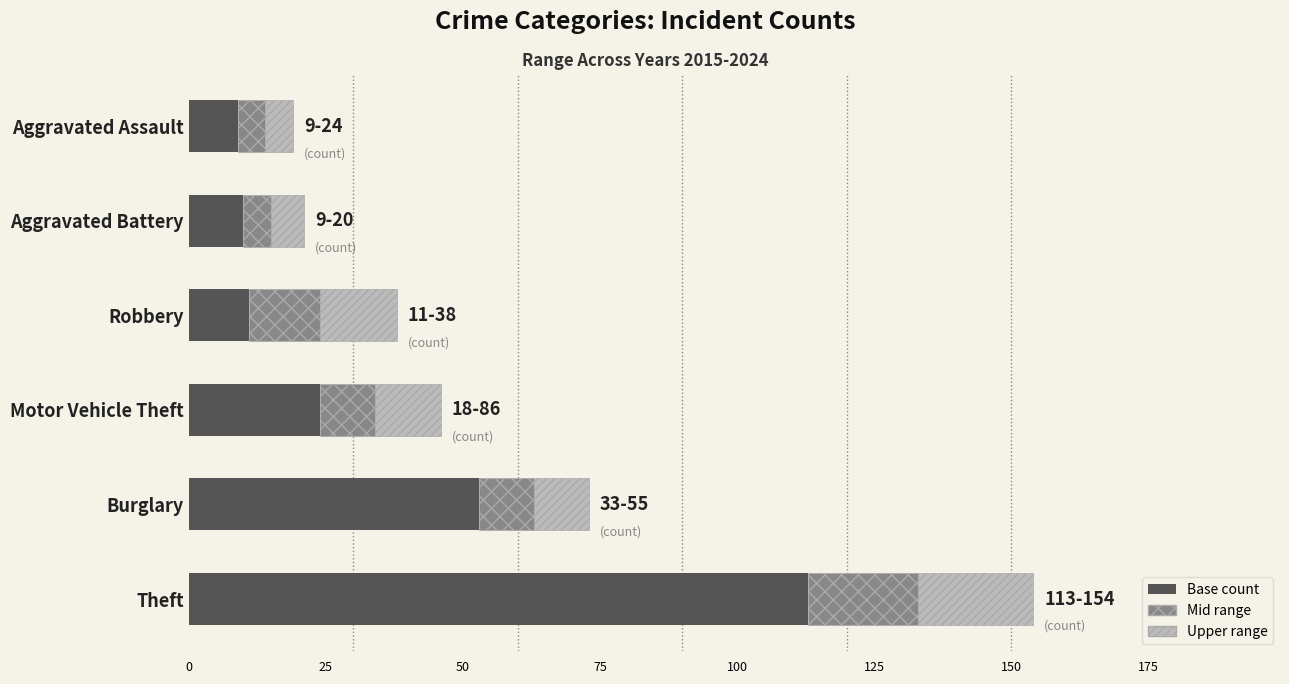

At which category is the sum across all series the highest?

Theft